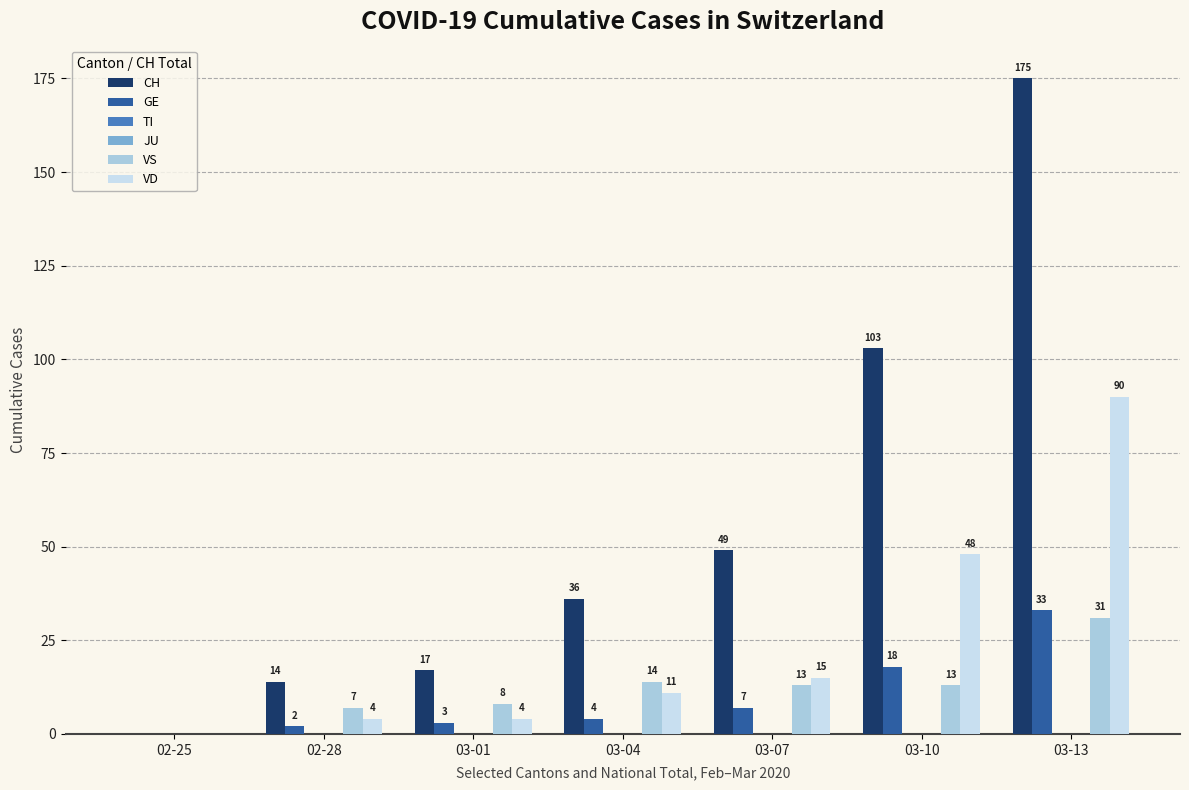

What value does the CH series have at 03-13, to the nearest 5?

175